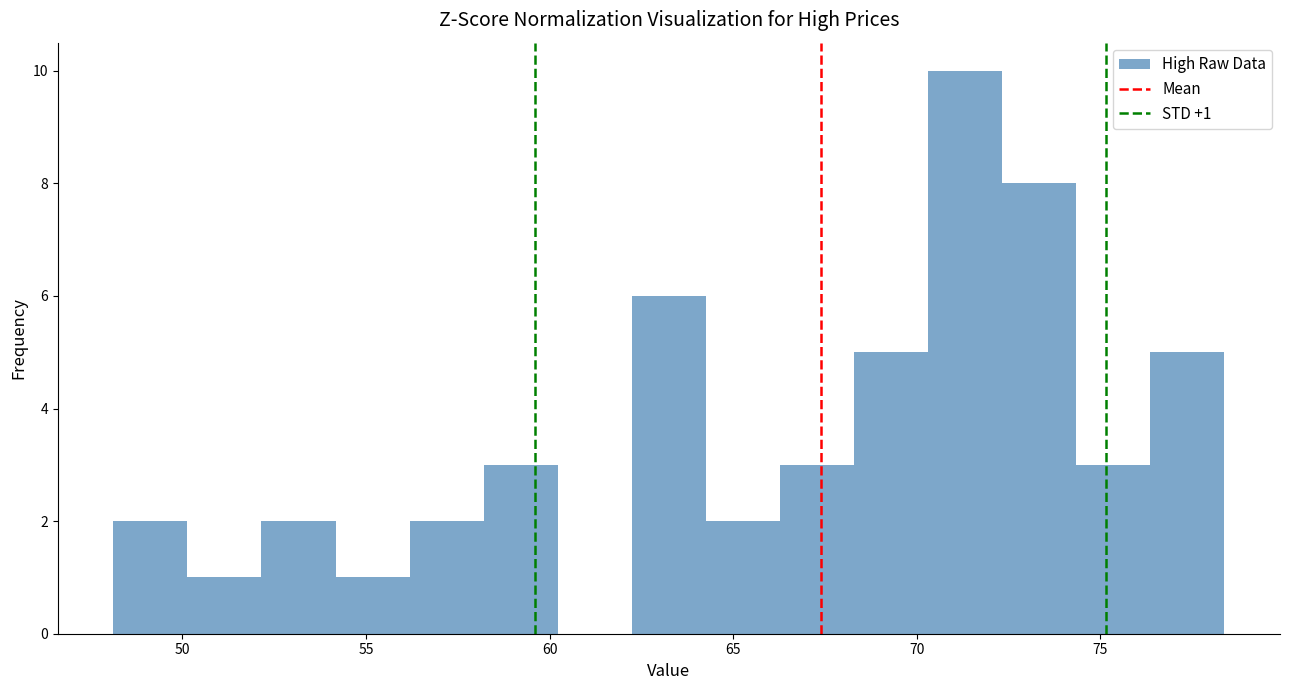

Which range on the x-axis has the tallest bar?

70.5 to 72.5